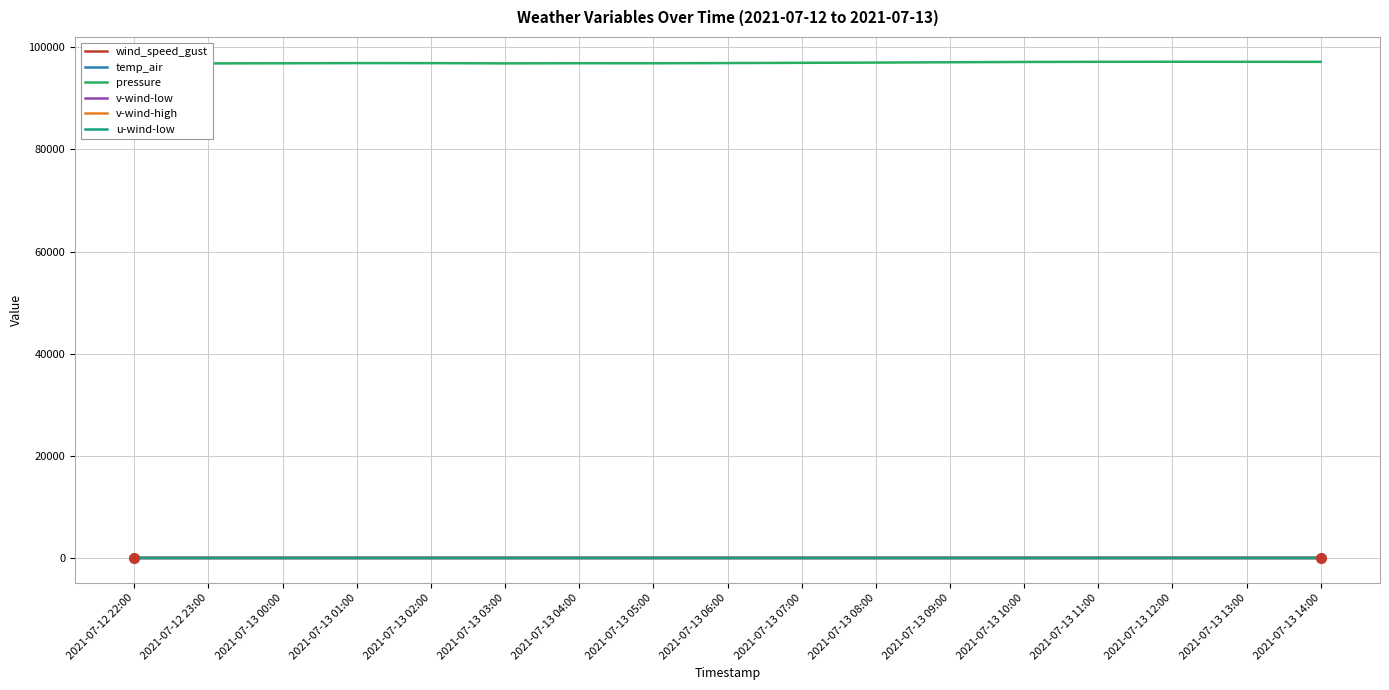

Is this an area chart (filled region under the line)?

No